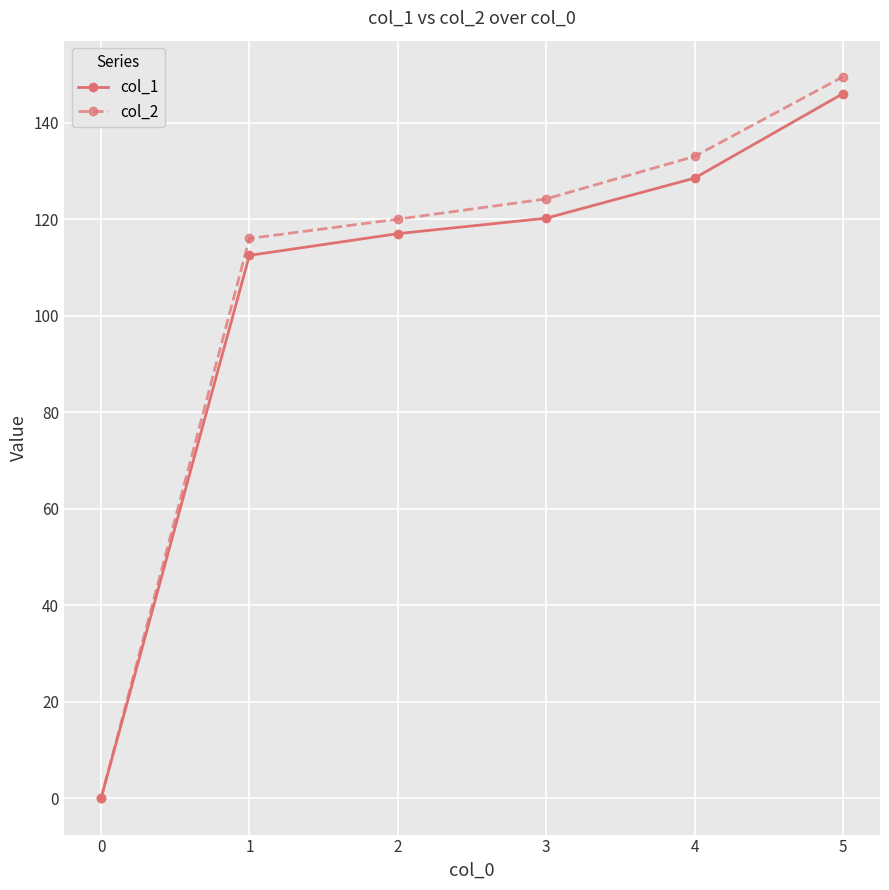

What is the sum of the col_1 values at 3 and 1?

232.7